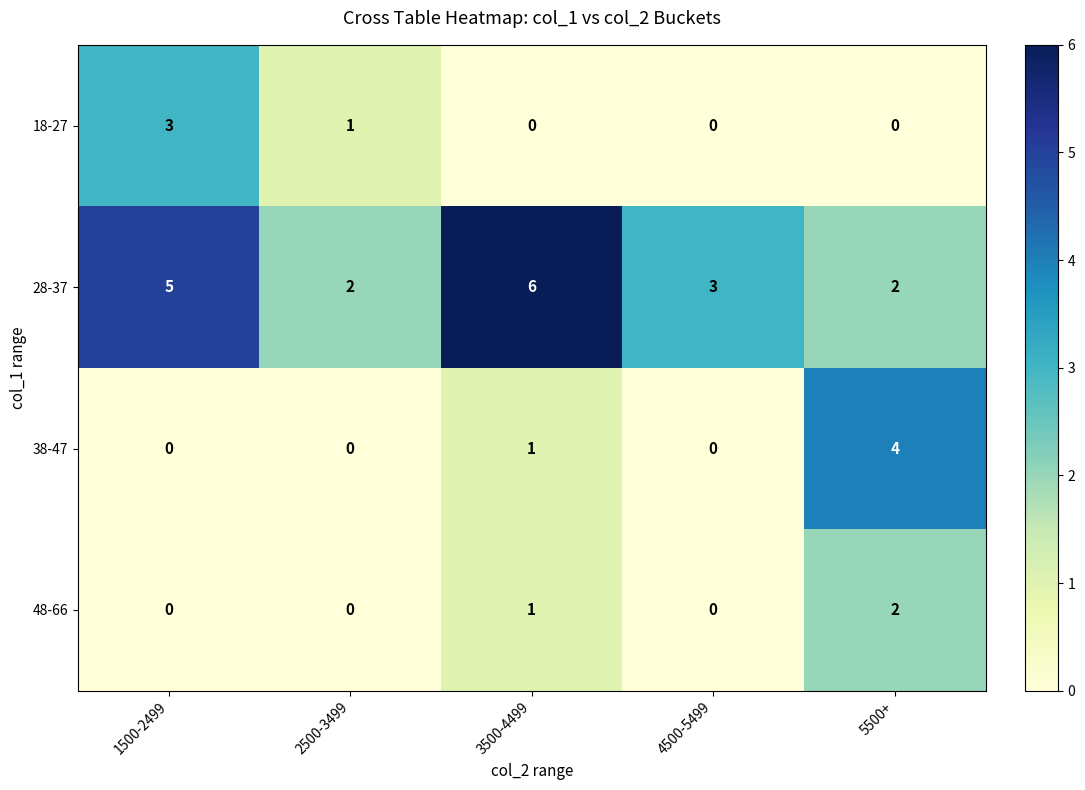

Which series has the largest total across all categories?

28-37